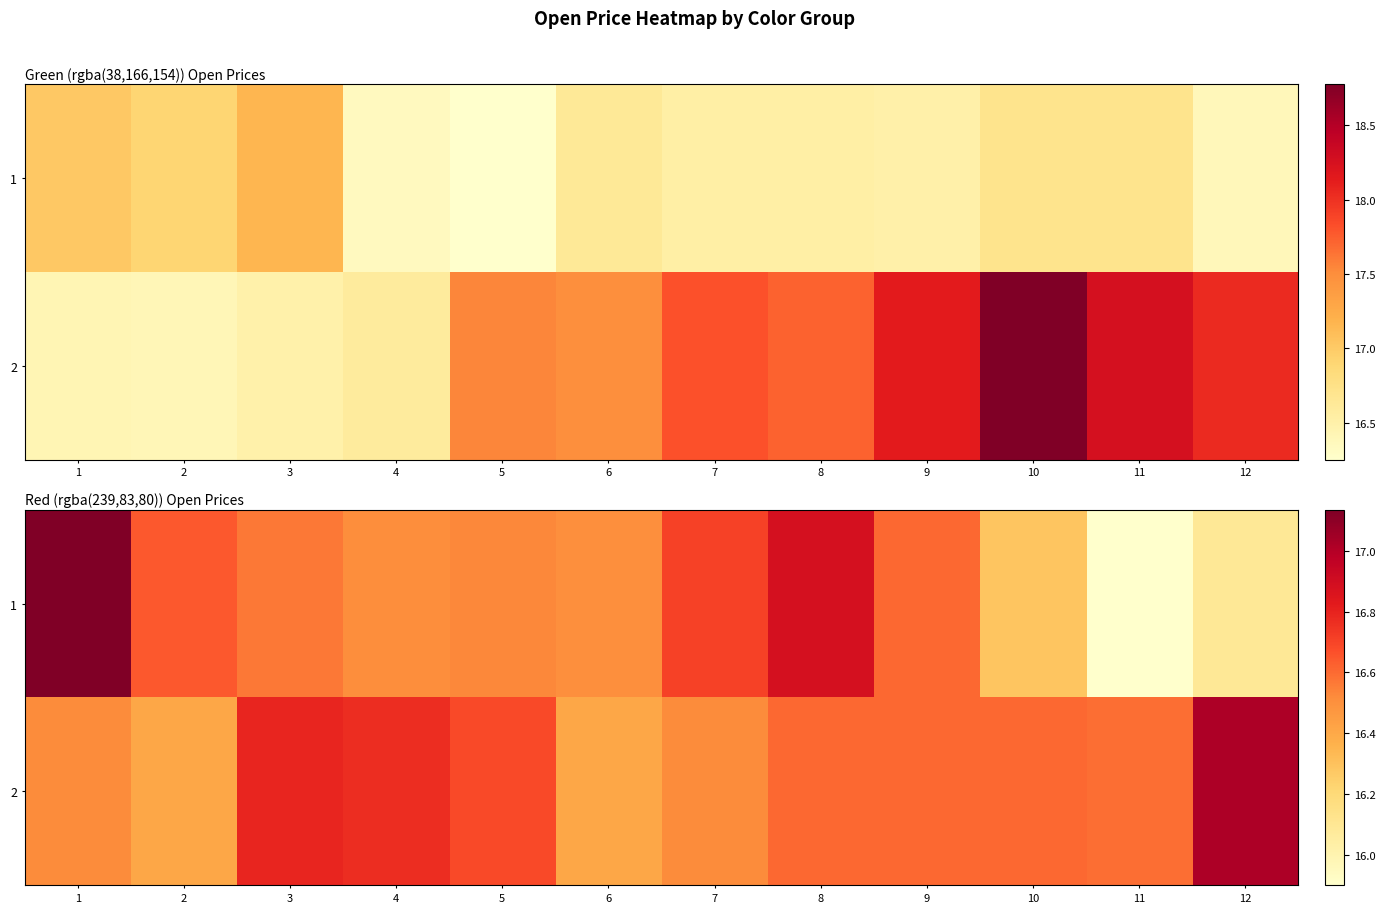

What is the difference between the maximum and minimum values in the 1 series?

1.2